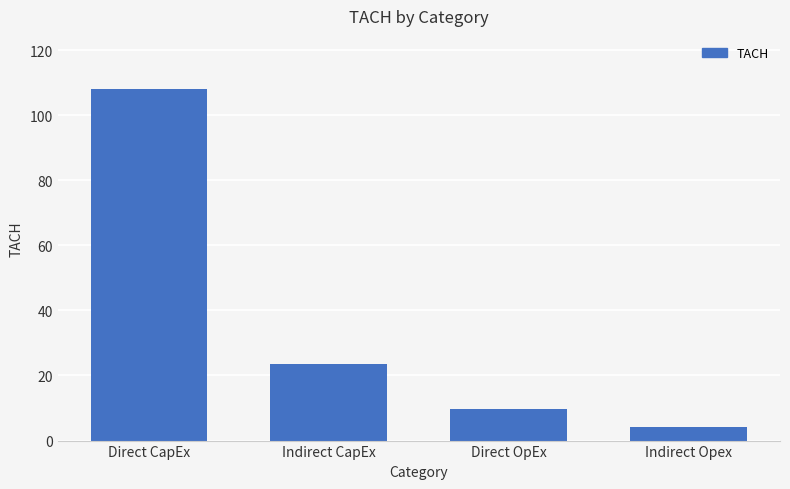

What is the label of the 3rd bar from the right?

Indirect CapEx